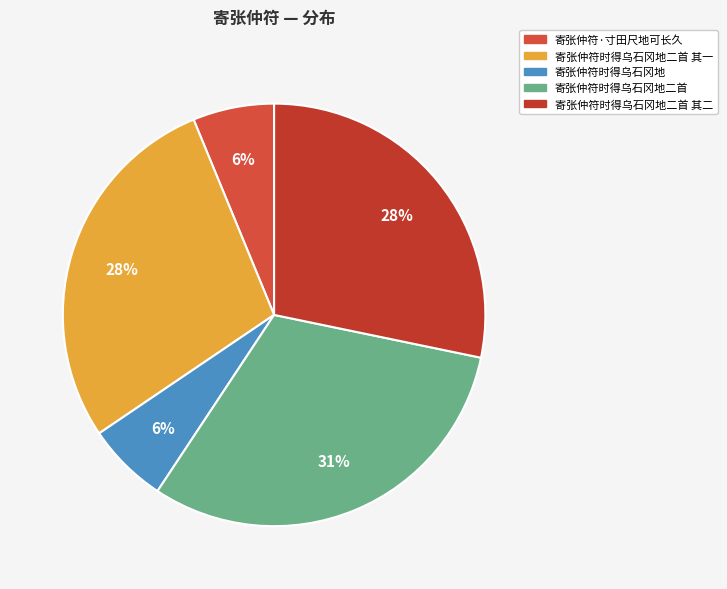

How many slices are in this pie chart?

5